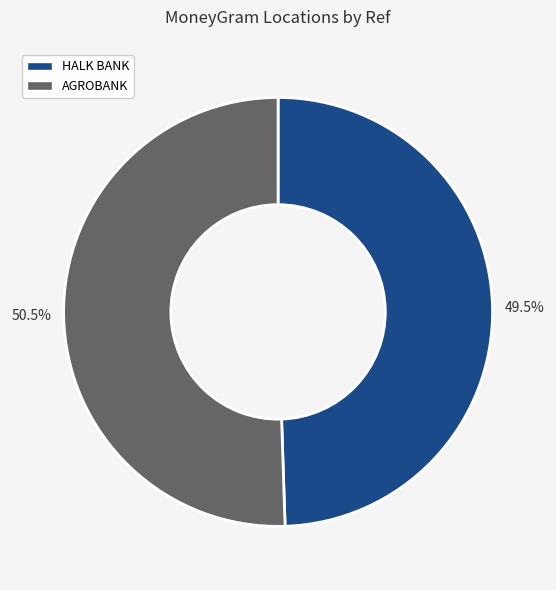

Rank the categories by value from highest to lowest.

AGROBANK, HALK BANK